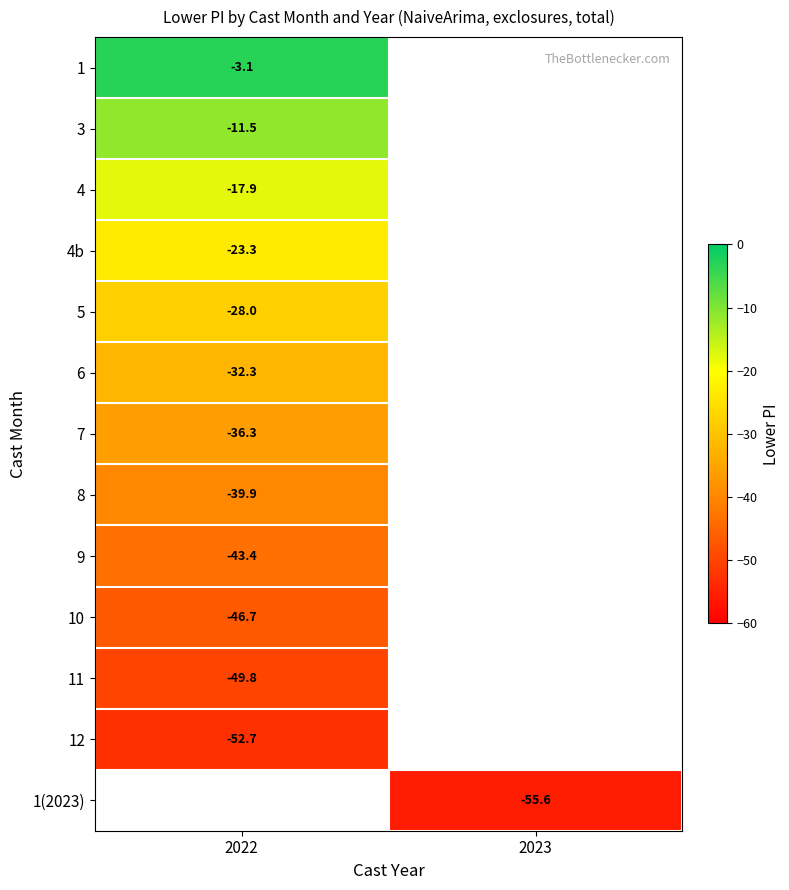

Is the value of 7 at 2022 greater than the value of 8 at 2022?

Yes